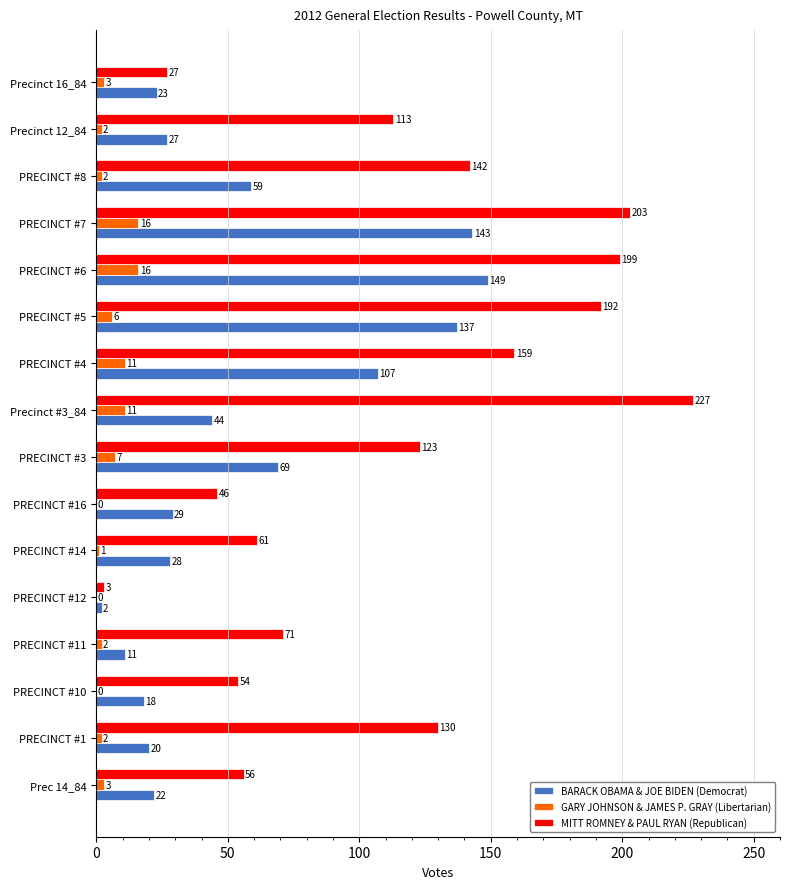

What is the total value across all series at Precinct 16_84?

53